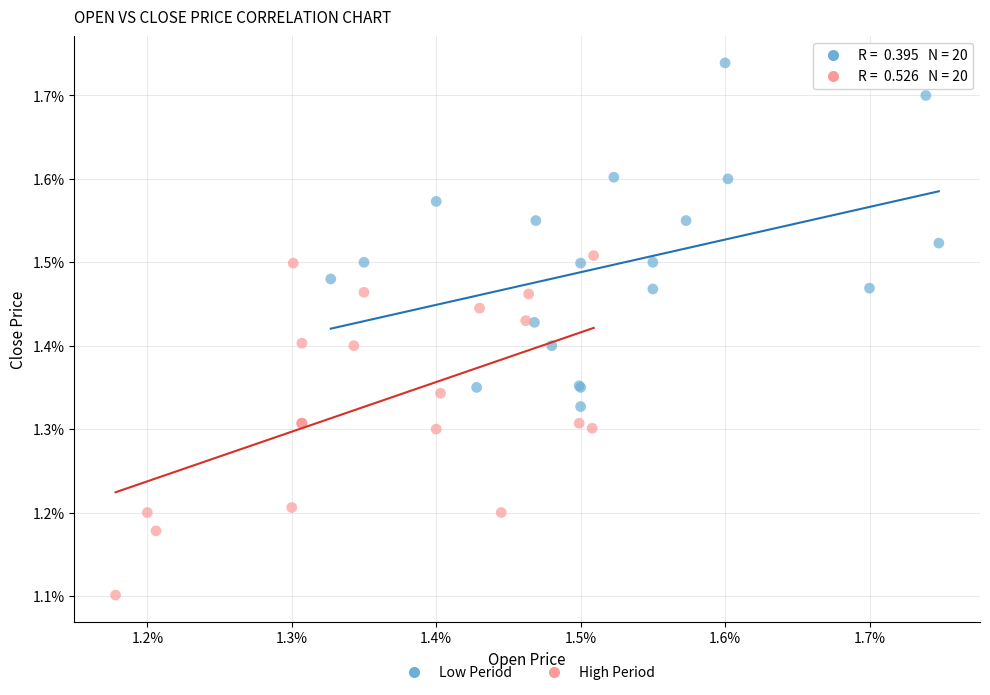

Which series reaches the minimum Y coordinate?

High Period